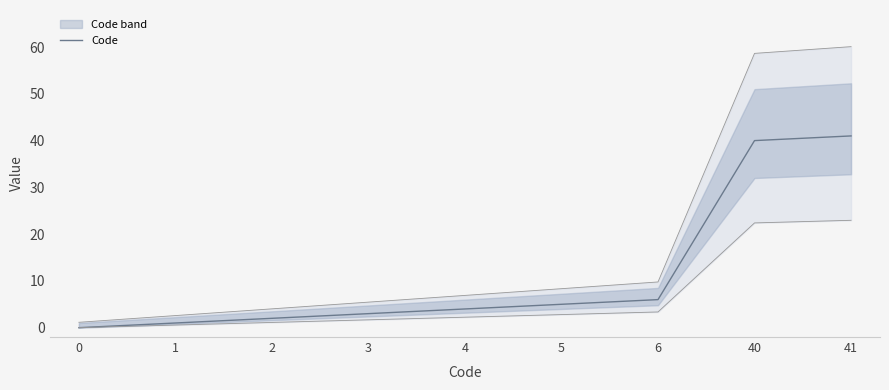

The Code series shows 40 at 40. True or false?

True